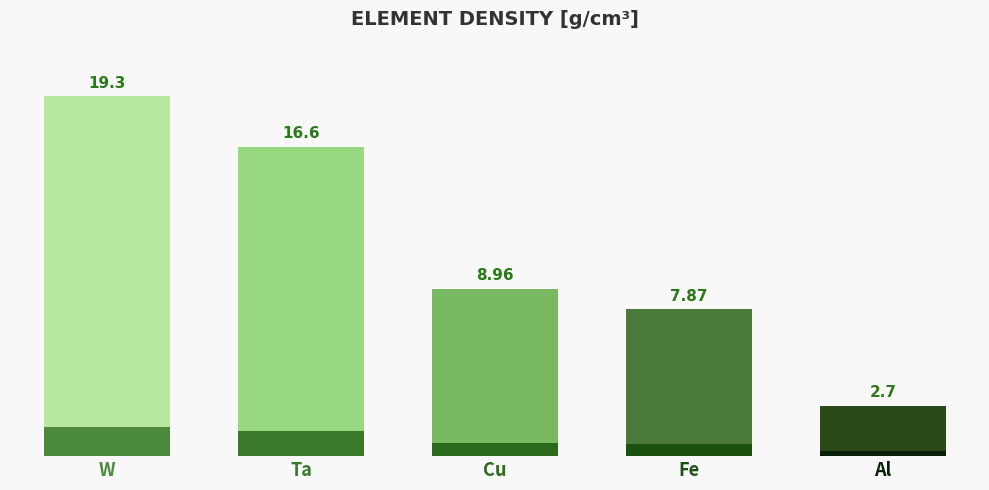

What is the smallest value displayed?

2.7